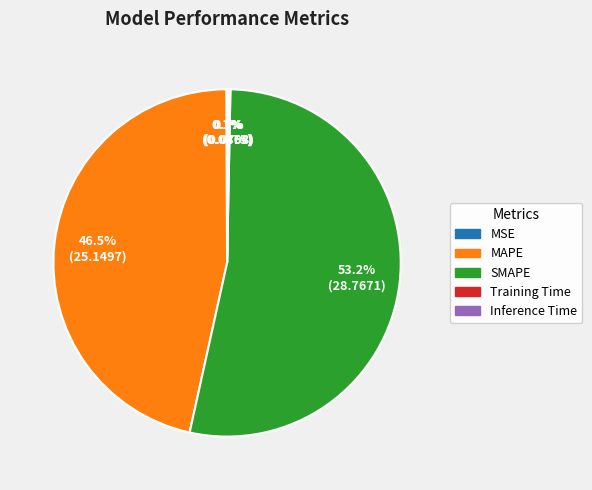

Does any single category account for the majority?

Yes